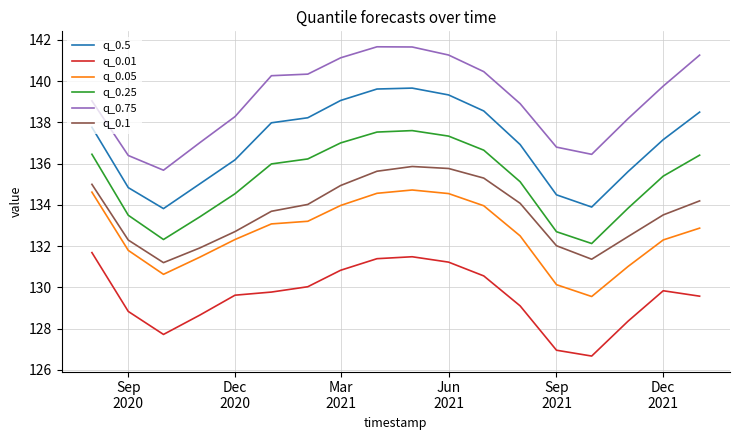

What is the minimum value for q_0.75?

135.7